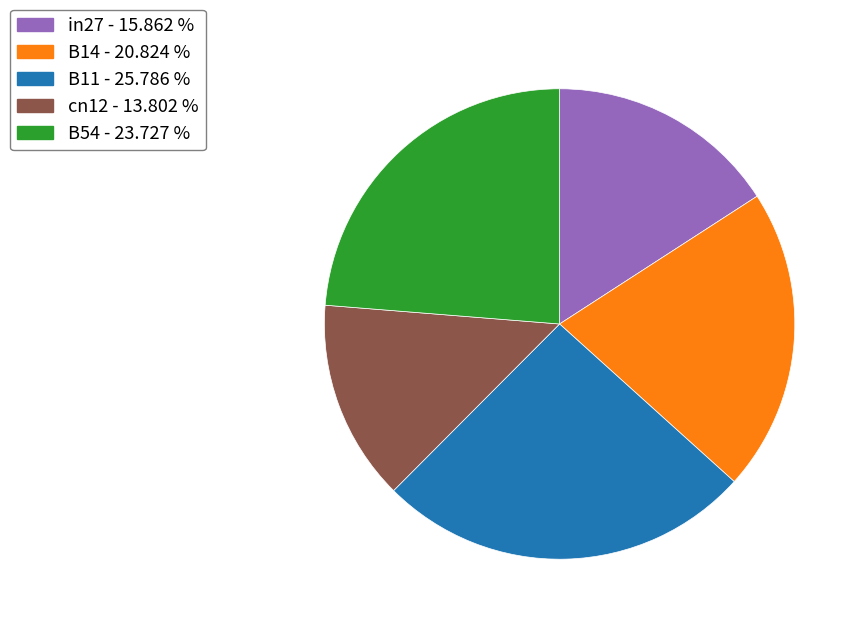

Is the sum of B14 - 20.824 % and in27 - 15.862 % greater than half?

No